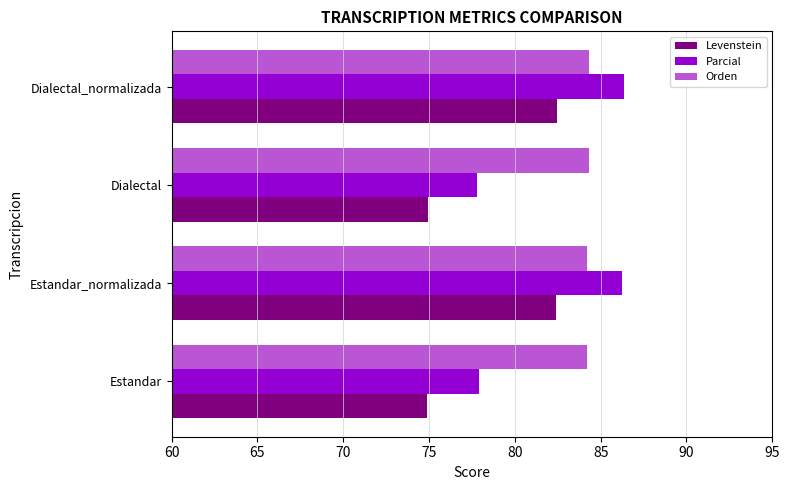

List the series in order of their overall mean, highest first.

Orden, Parcial, Levenstein